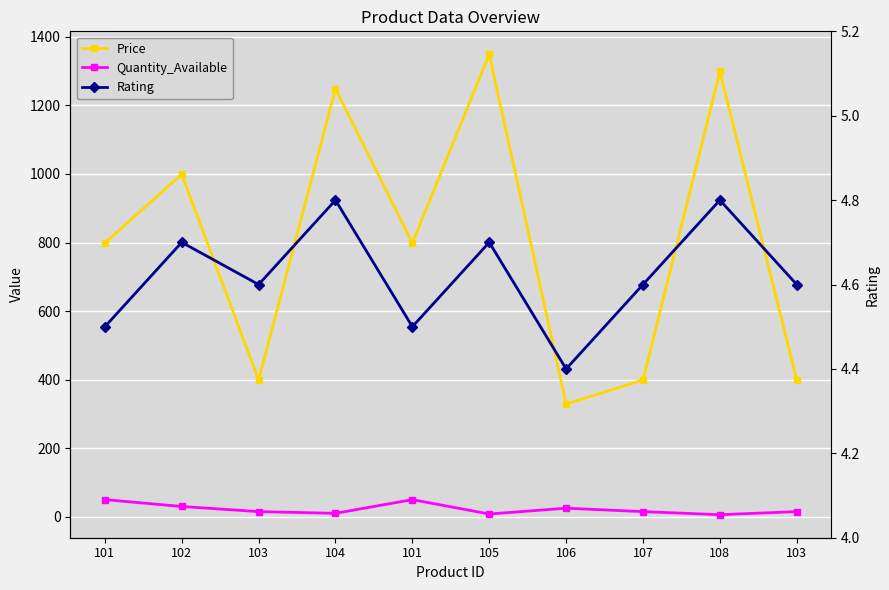

Reading left to right, list all the values displayed in this chart.

Price: 101=799.0	102=999.0	103=399.0	104=1249.0	101=799.0	105=1349.0	106=329.0	107=399.0	108=1299.0	103=399.0
Quantity_Available: 101=50.0	102=30.0	103=15.0	104=10.0	101=50.0	105=8.0	106=25.0	107=15.0	108=6.0	103=15.0
Rating: 101=4.5	102=4.7	103=4.6	104=4.8	101=4.5	105=4.7	106=4.4	107=4.6	108=4.8	103=4.6